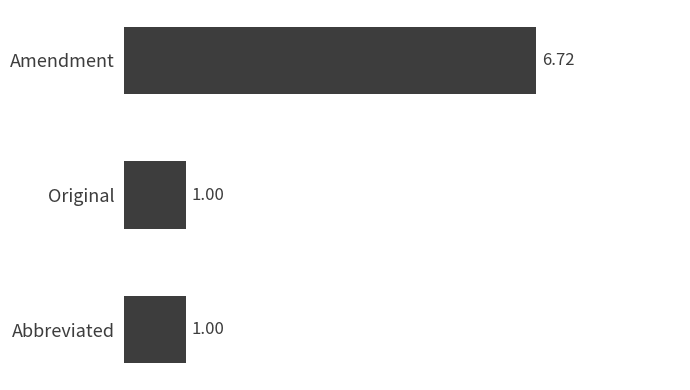

How many values are between 1 and 6?

2